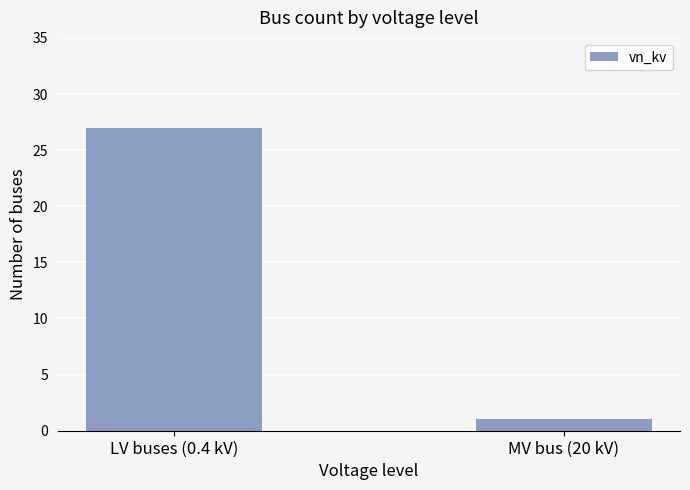

True or false: the data shows 47 at LV buses (0.4 kV).

False